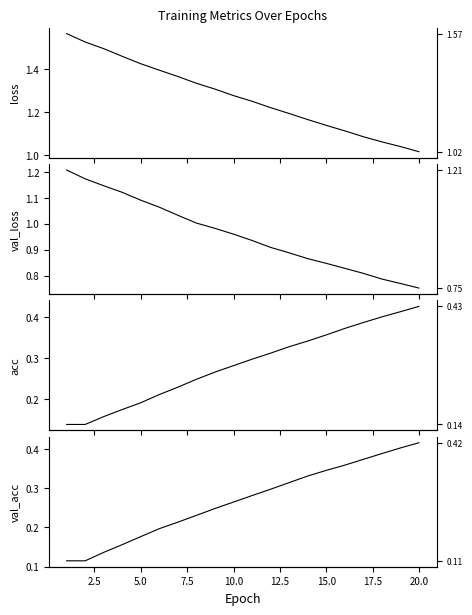

Is the value of val_loss at 5.0 greater than the value of acc at 17?

Yes